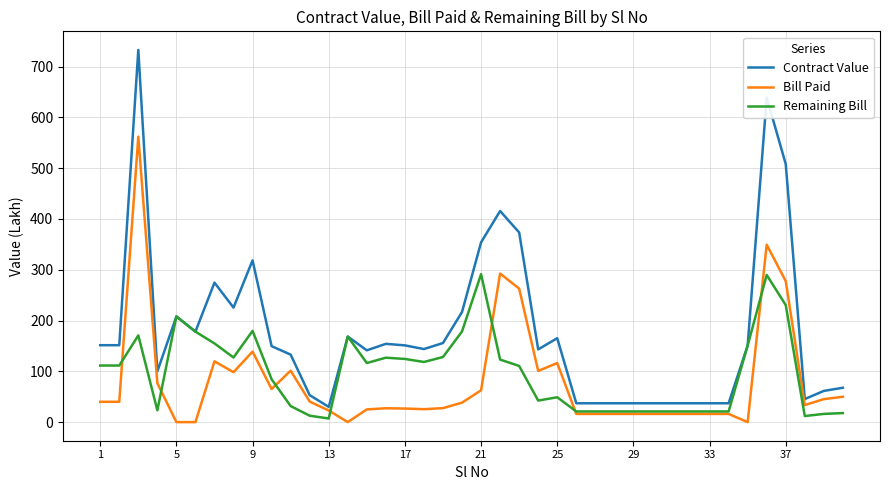

Rank the series by their maximum value, from lowest to highest.

Remaining Bill, Bill Paid, Contract Value